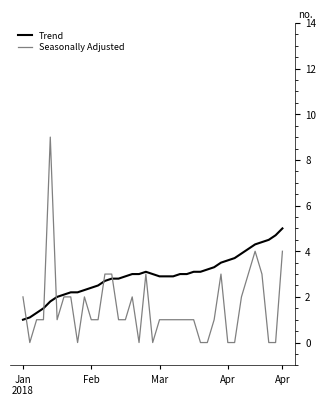

Which series has the largest total across all categories?

Trend